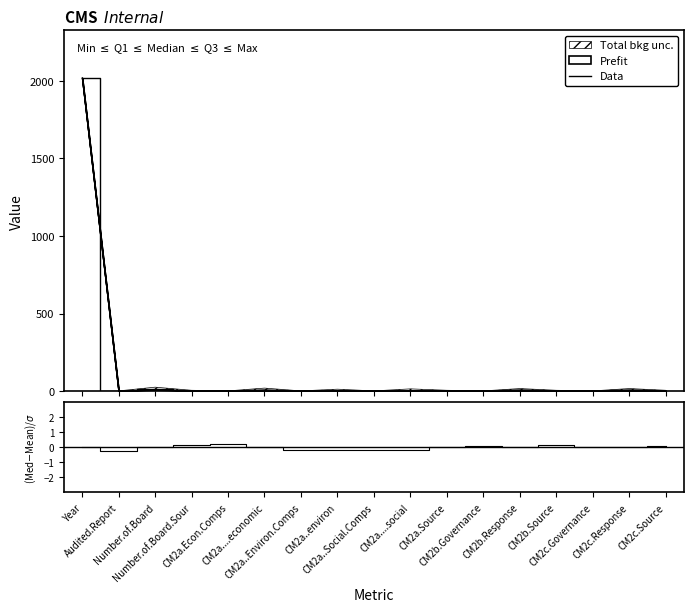

Reading left to right, list all the values displayed in this chart.

Year=2020	Audited.Report=0	Number.of.Board=11	Number.of.Board.Sour=3	CM2a.Econ.Comps=1	CM2a....economic=6	CM2a..Environ.Comps=0	CM2a..environ=0	CM2a..Social.Comps=0	CM2a....social=0	CM2a.Source=3	CM2b.Governance=1	CM2b.Response=6	CM2b.Source=3	CM2c.Governance=1	CM2c.Response=6	CM2c.Source=3